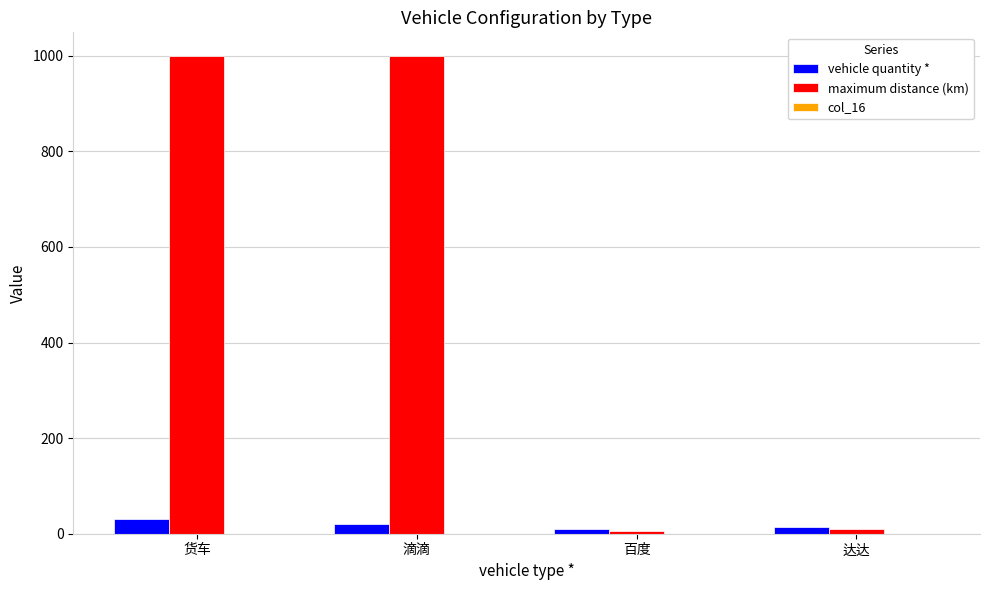

Which series has the largest total across all categories?

maximum distance (km)